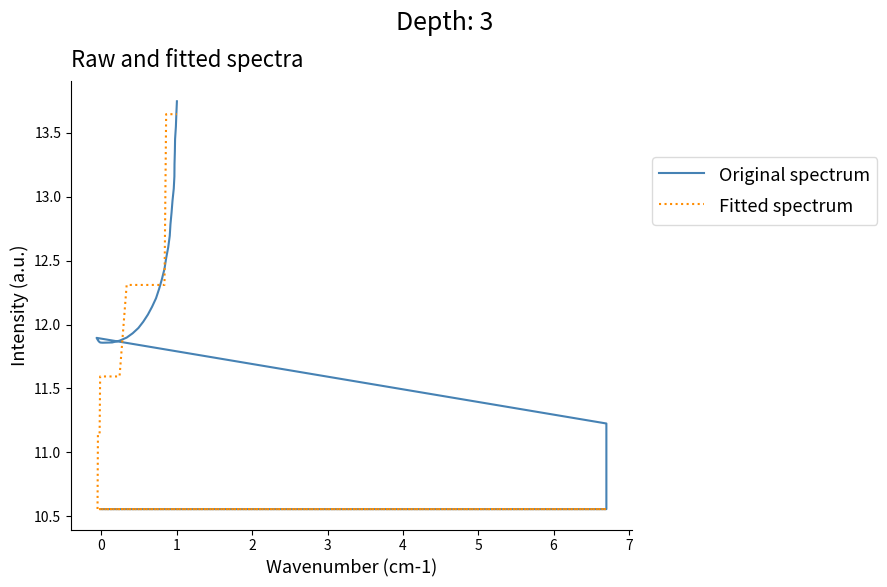

Count the number of data series in this chart.

2